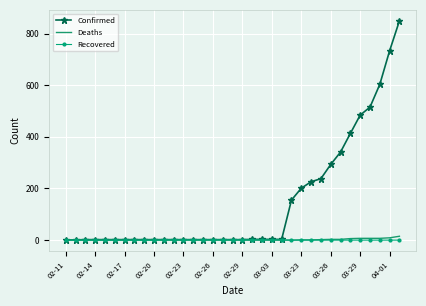

Which series has the largest range (max minus min)?

Confirmed